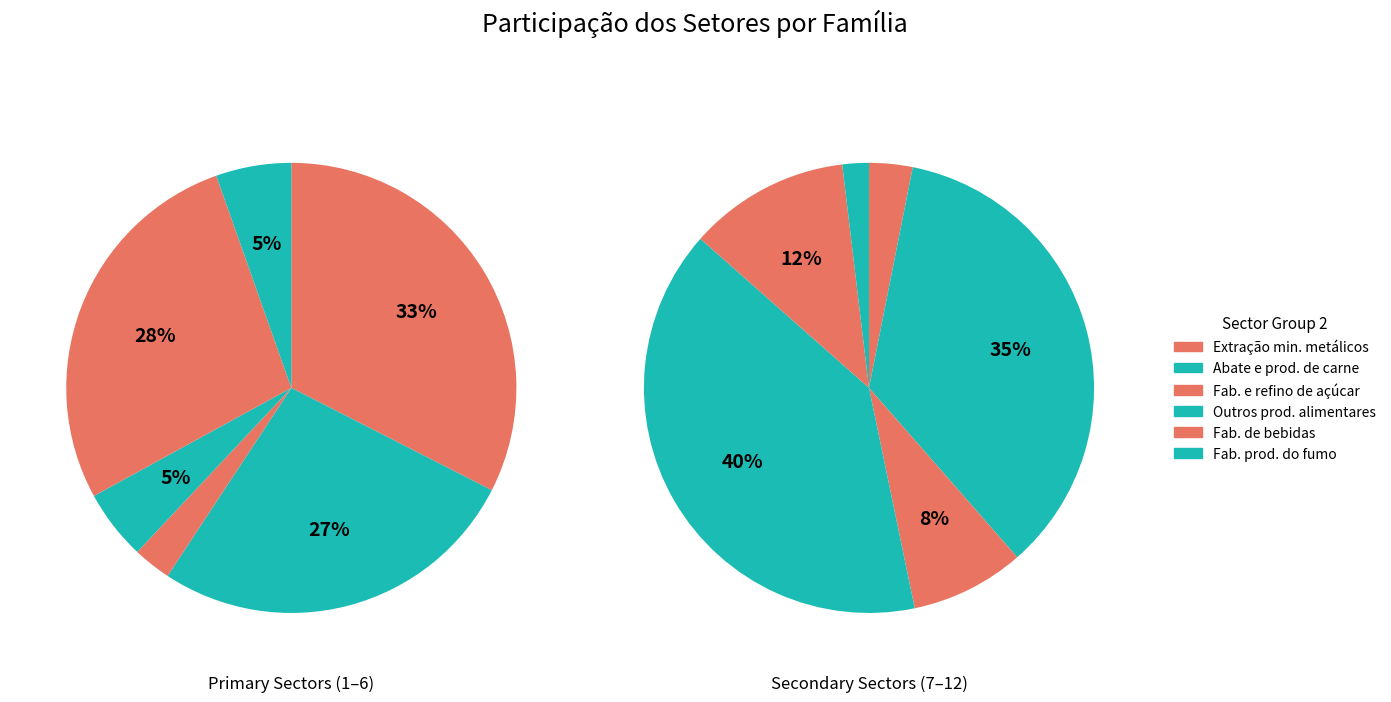

To the nearest percent, what is the combined percentage of 2 and 4?

16%